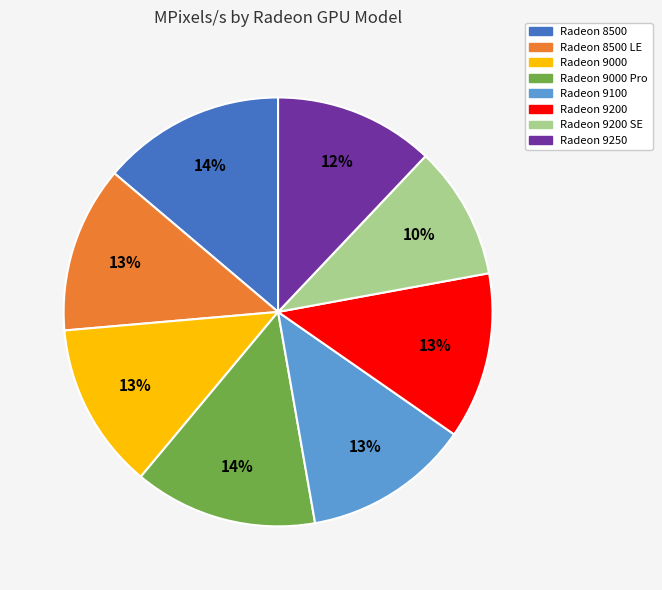

Does any single category account for the majority?

No